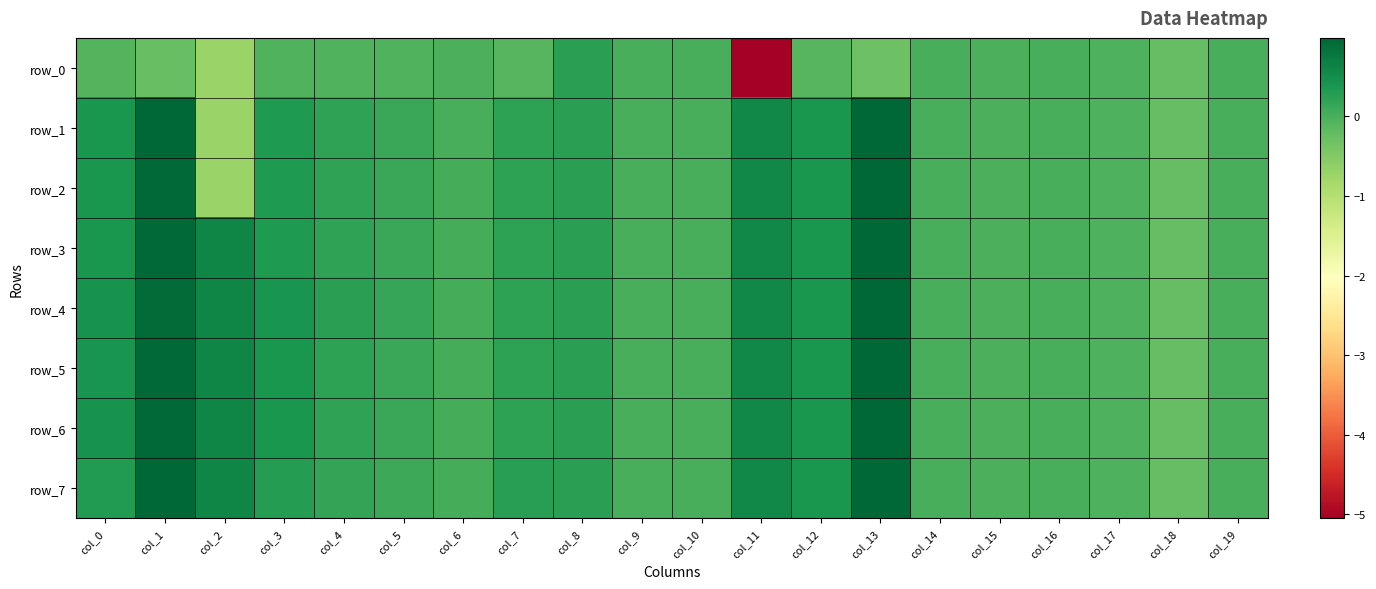

What is the sum of the row_3 values at col_19 and col_8?

0.2